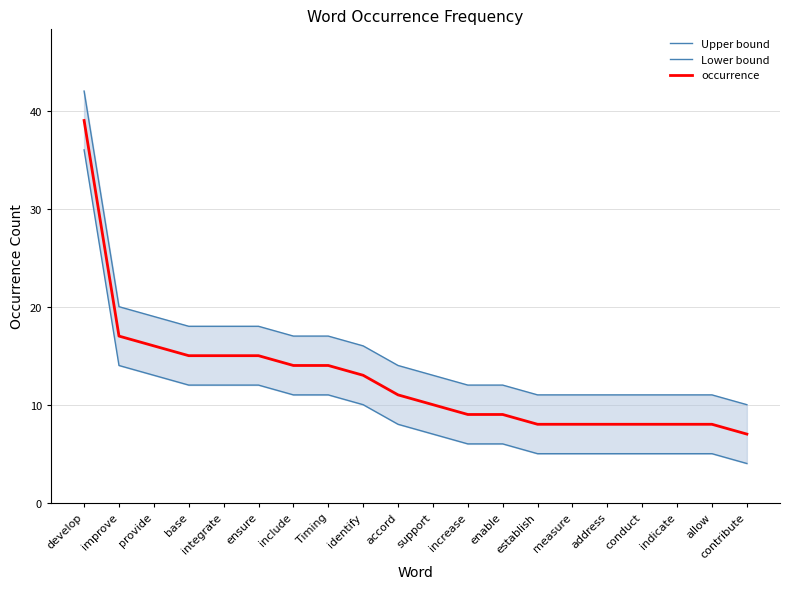

At which category is the sum across all series the highest?

develop